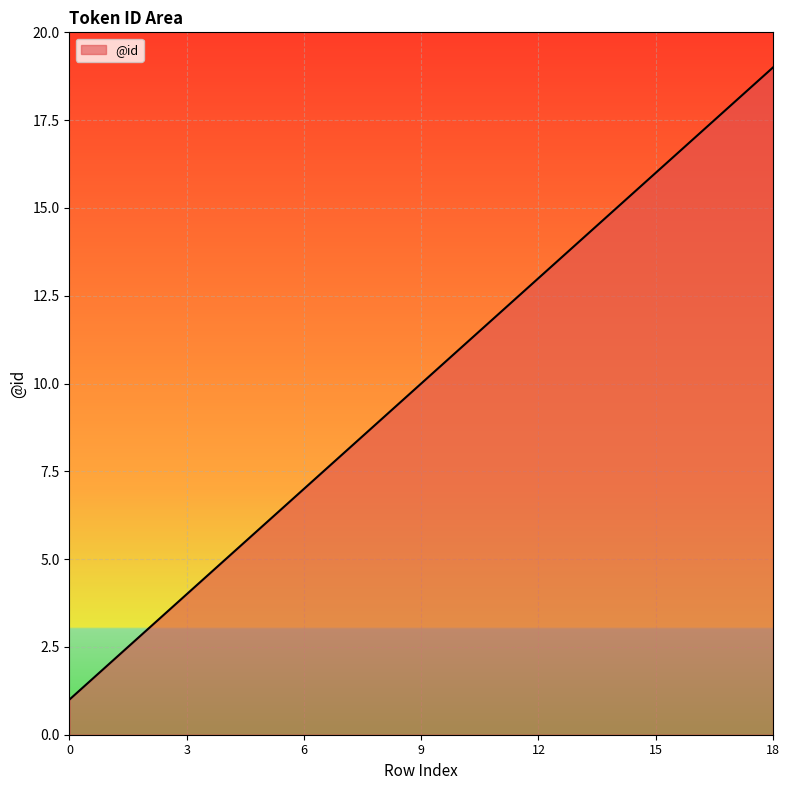

What is the difference between the maximum and minimum values?

18